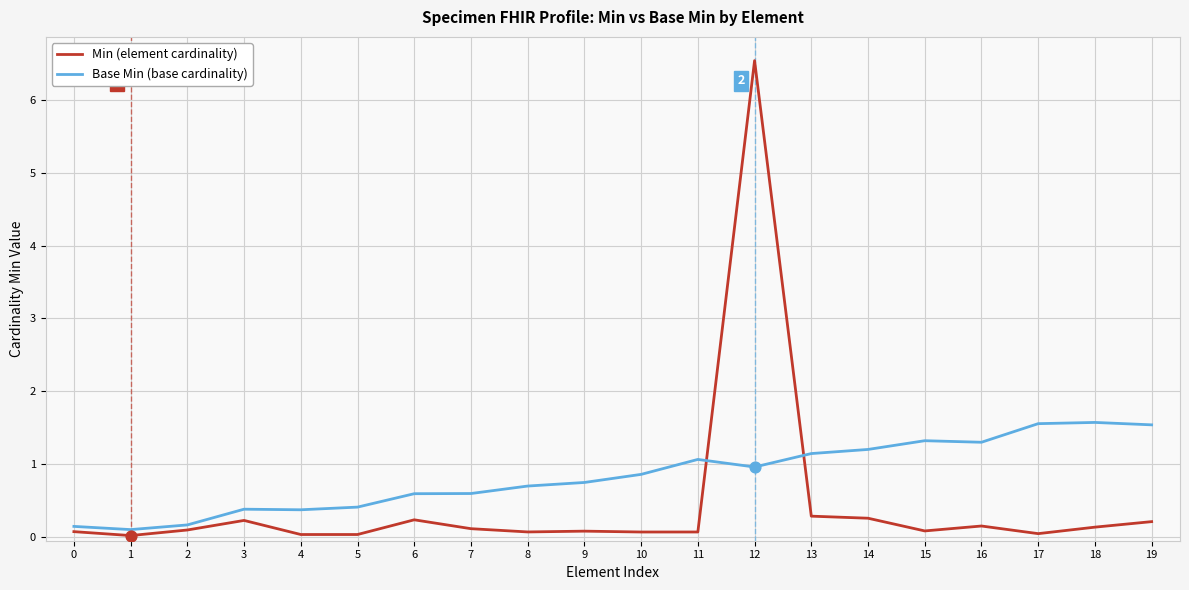

At which category is the sum across all series the highest?

12